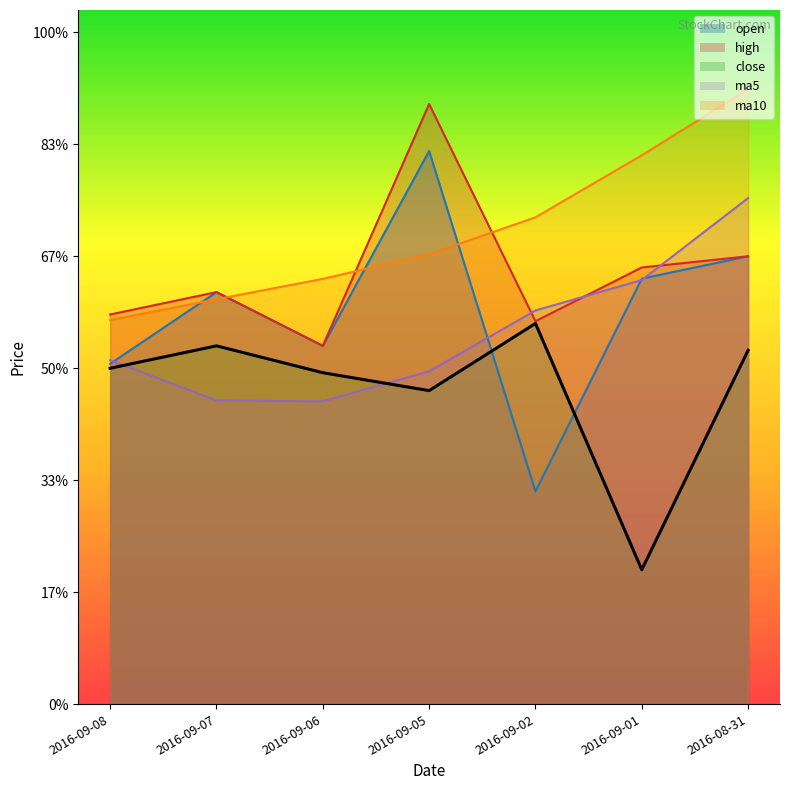

At which category is the sum across all series the highest?

2016-08-31